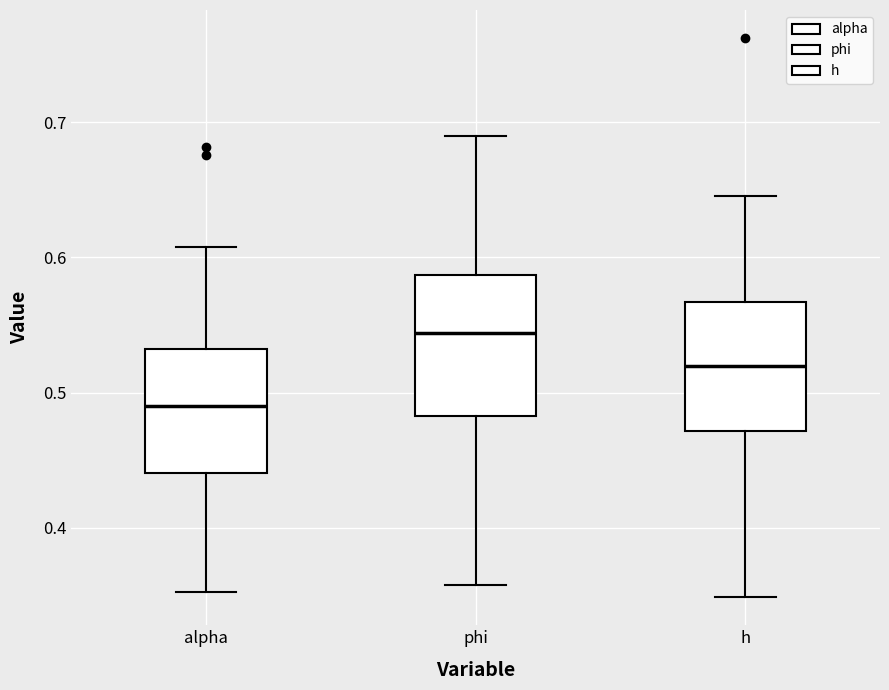

Where does the lower whisker of the box for phi end on the y-axis? The values are not printed on the chart, so give them approximately, as read against the axis.

0.36